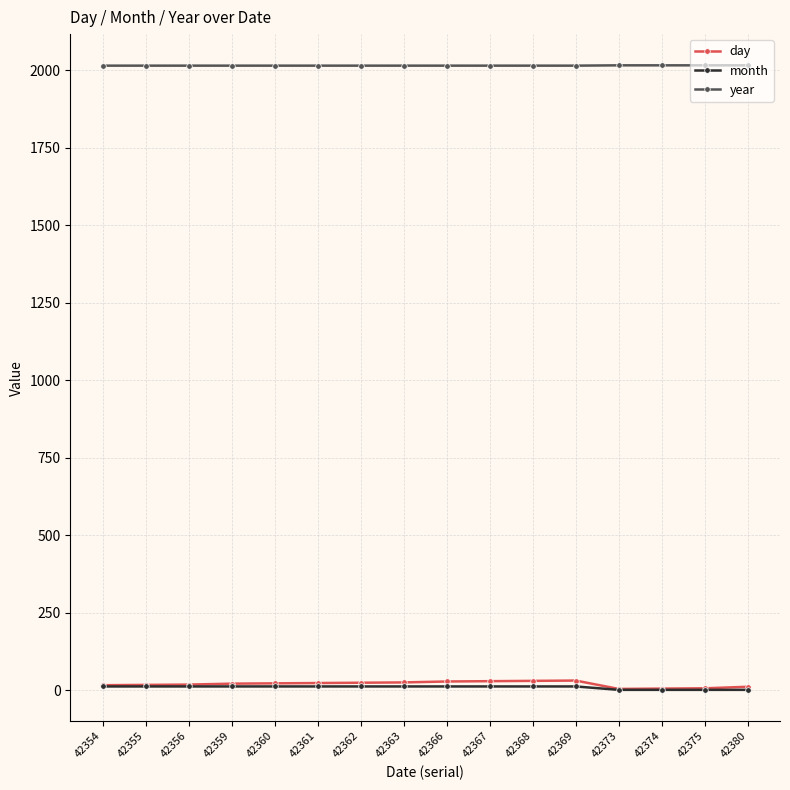

Which series has the largest total across all categories?

year